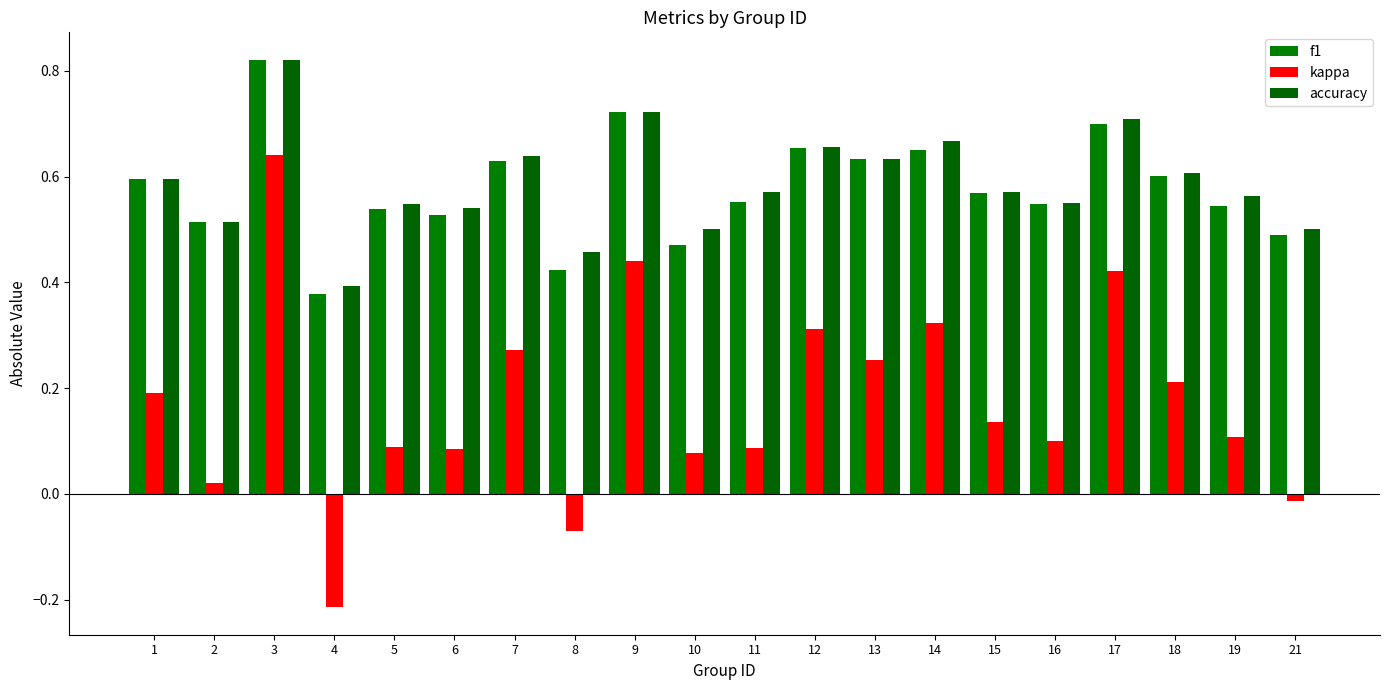

What is the approximate value of accuracy at 12?

0.7